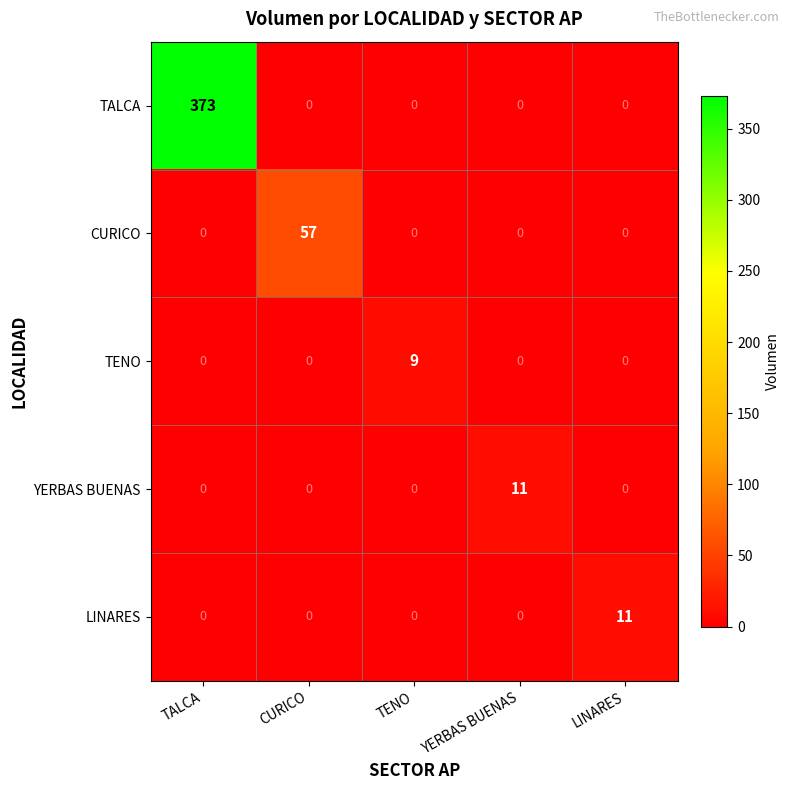

What is the difference between the highest and lowest values at TALCA?

373